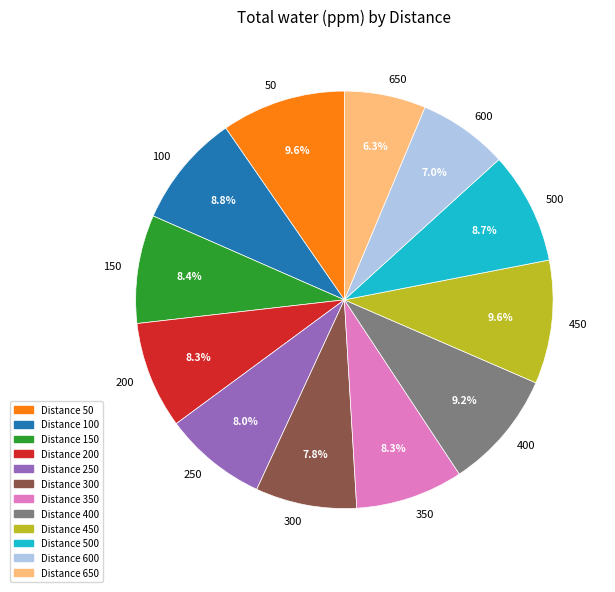

To the nearest percent, what percentage of the pie is 600?

7%